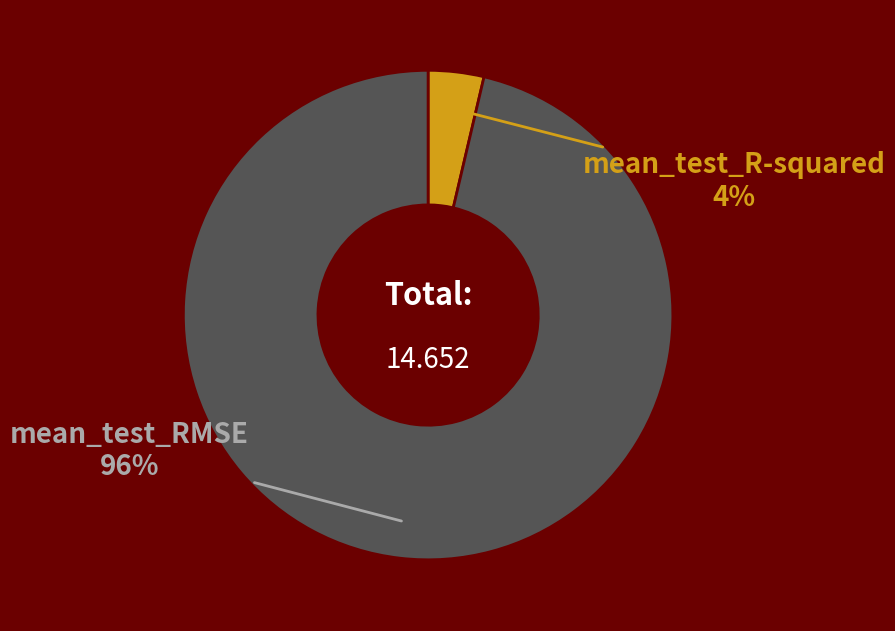

To the nearest percent, what is the combined percentage of mean_test_RMSE and mean_test_R-squared?

100%